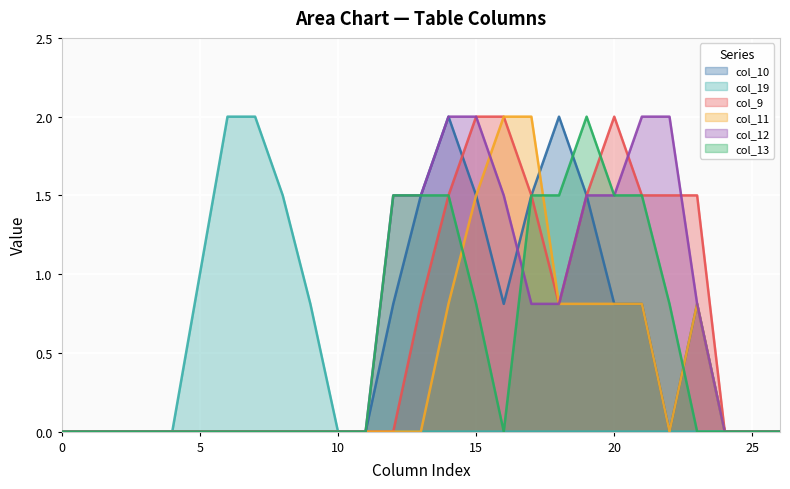

Where is col_12 nearest to the value 1?

17